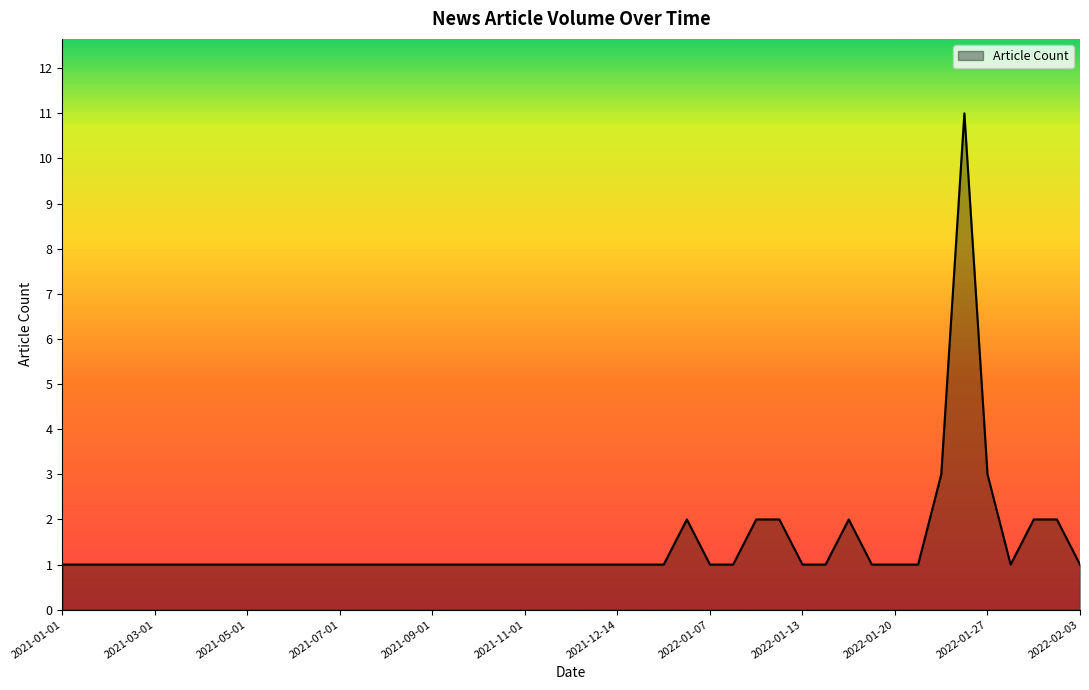

What is the greatest value displayed?

11